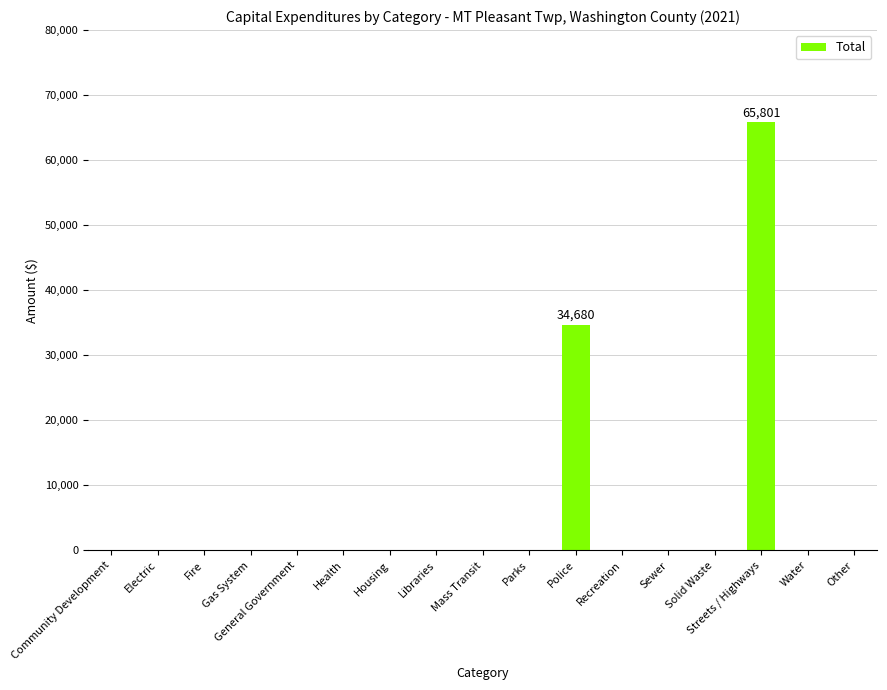

At which category does the chart reach its peak across all series?

Streets / Highways